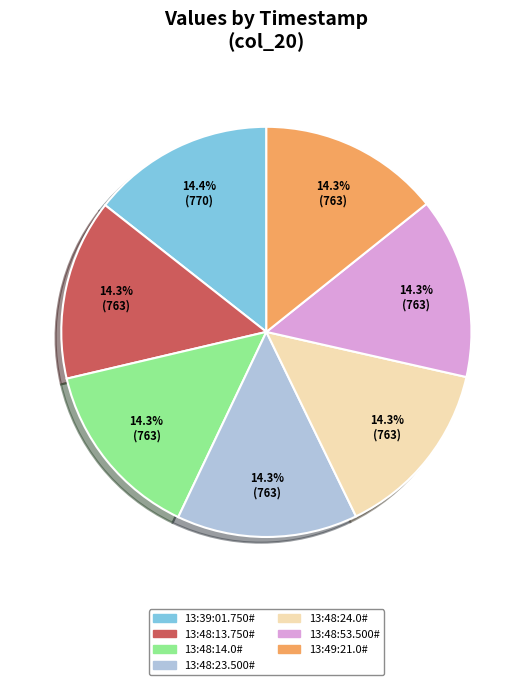

To the nearest percent, what is the average slice percentage?

14%